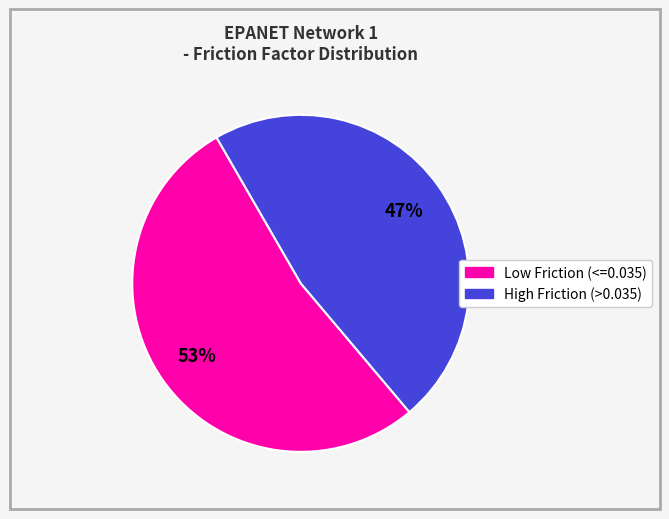

Is there any slice that represents more than half of the pie?

Yes